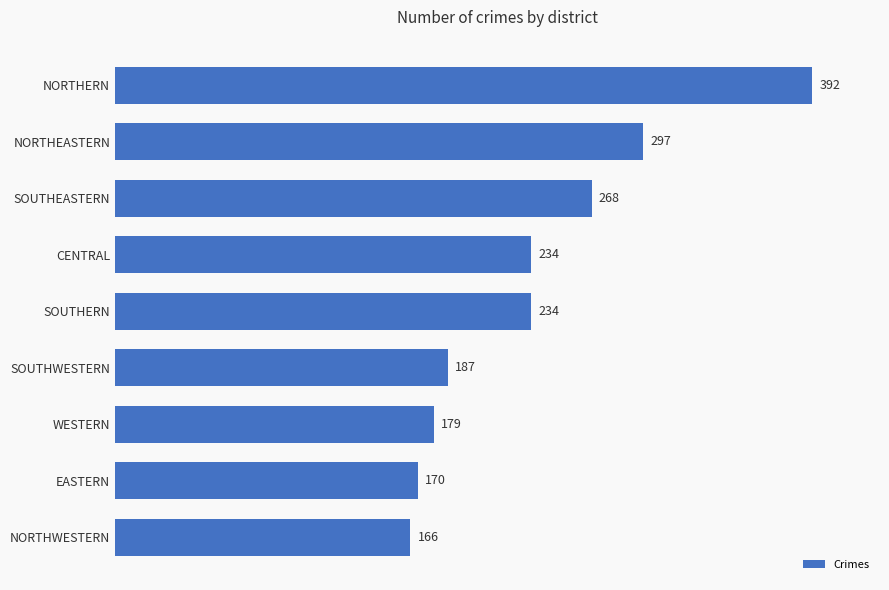

Where is the data nearest to the value 279?

SOUTHEASTERN